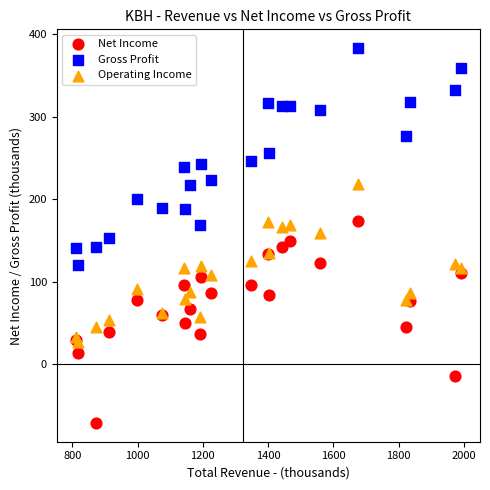

Which series reaches the maximum Y coordinate?

Gross Profit